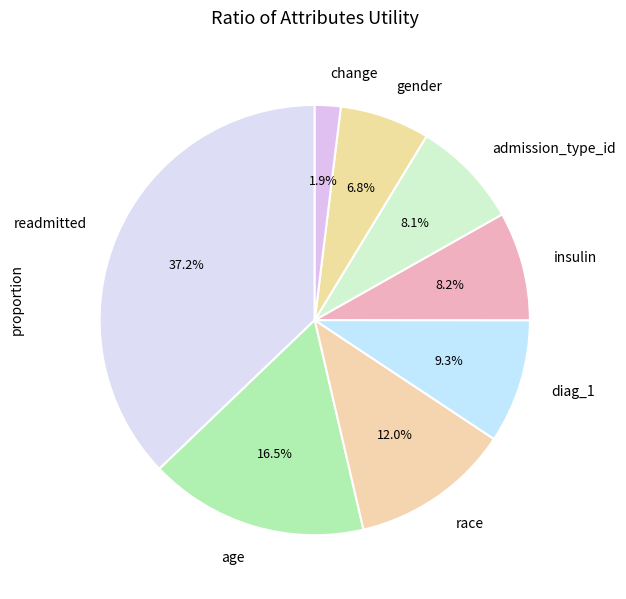

To the nearest percent, what portion does gender represent?

7%